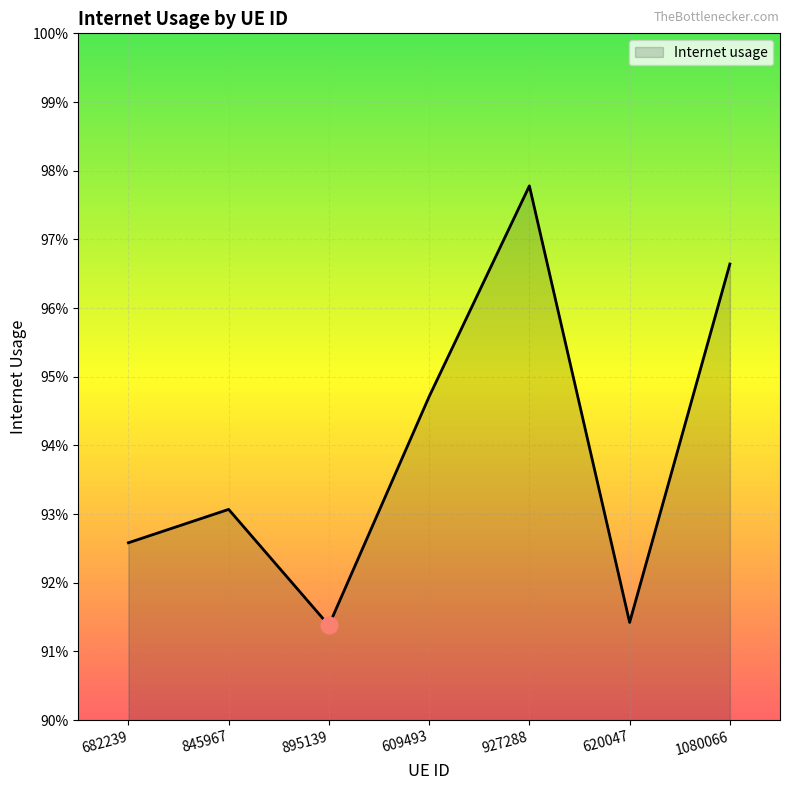

Does the chart display data point markers on the line(s)?

No